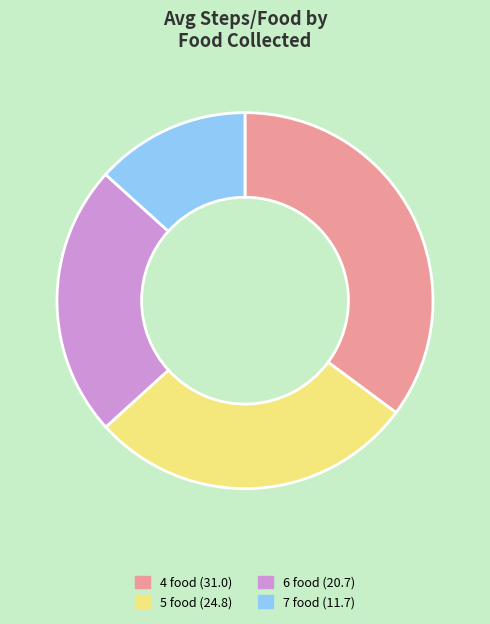

Does 6 food represent more than half of the total?

No